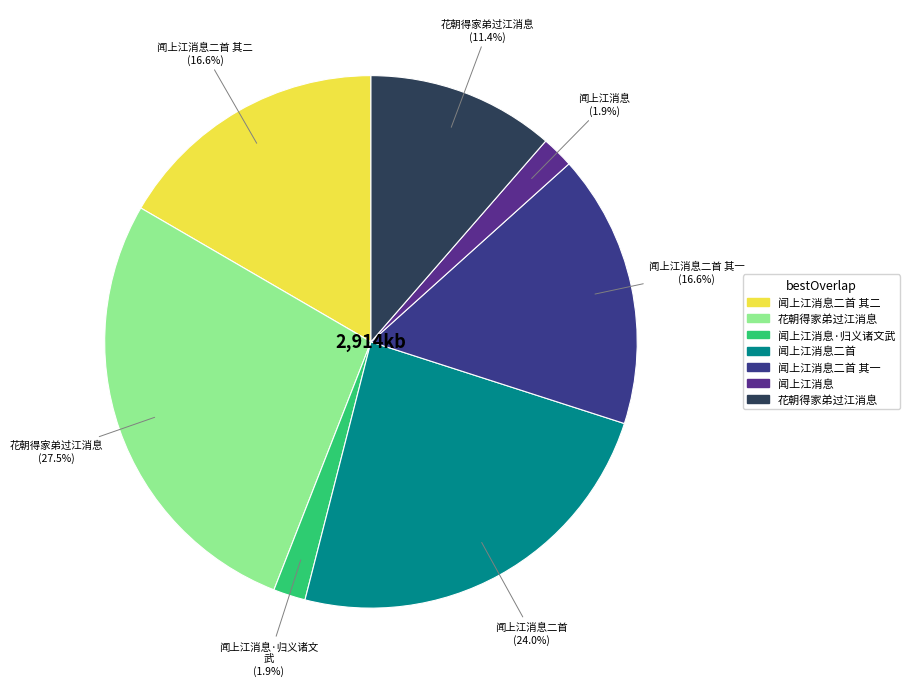

Count the number of slices in the pie.

7